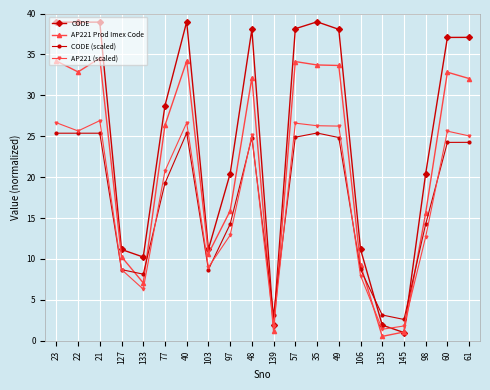

What position from the left is 103?

8